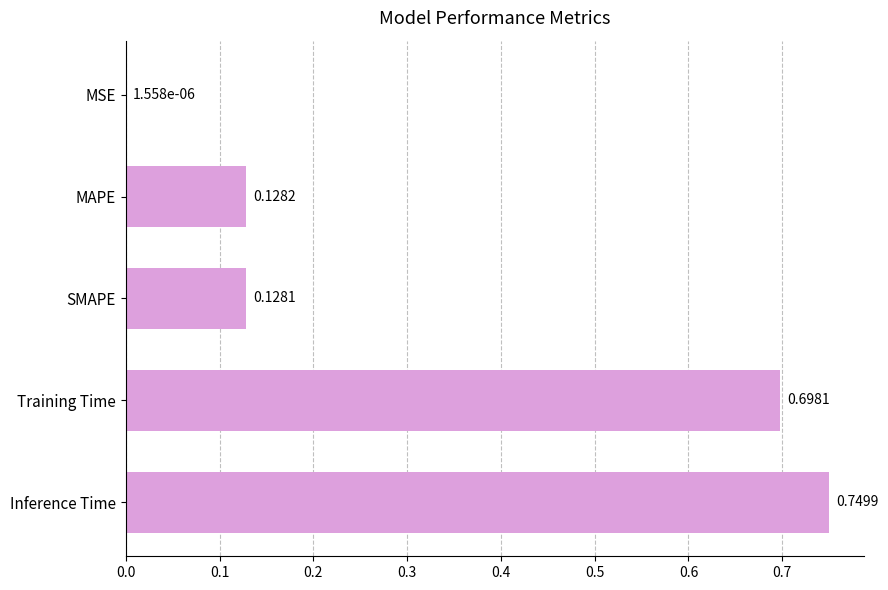

Where is the data nearest to the value 0?

MSE